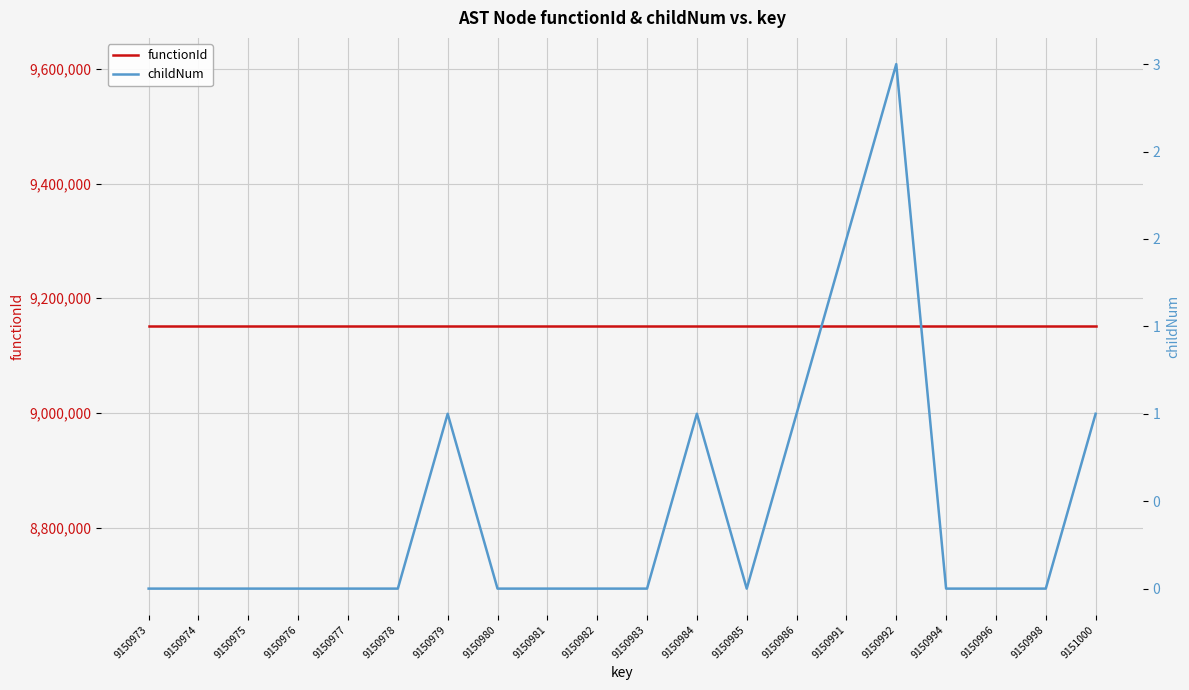

At which category is the sum across all series the highest?

9150992